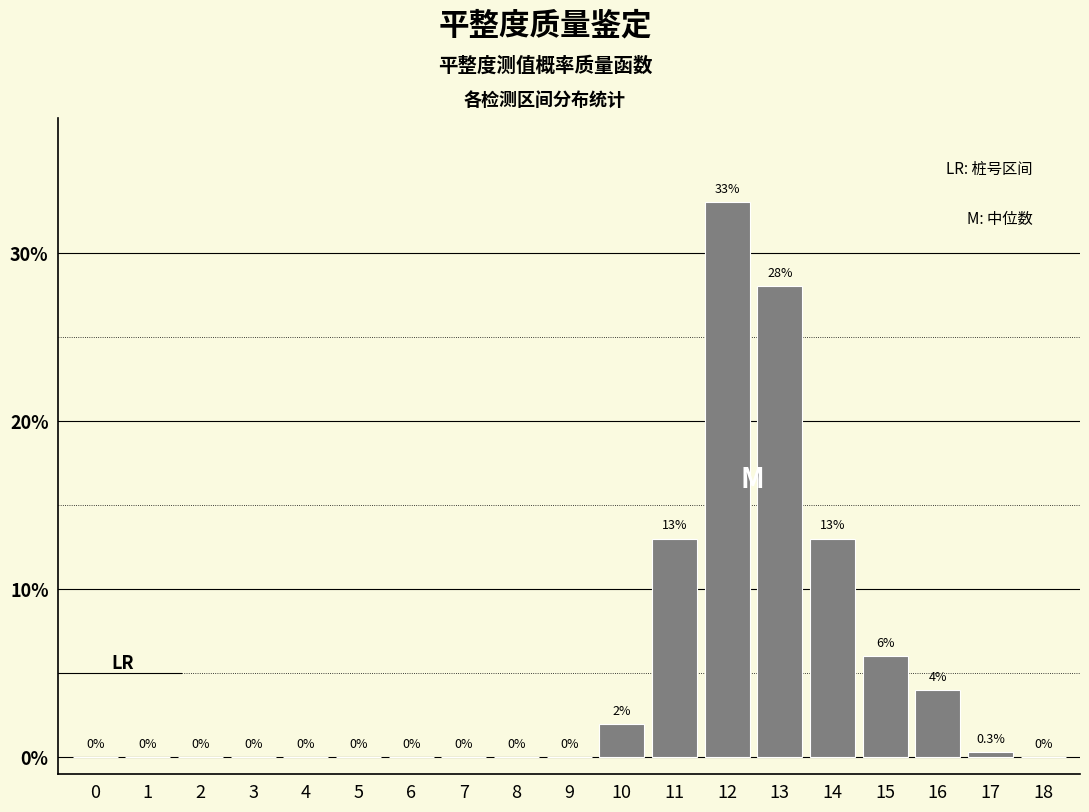

The chart shows a value of 15.0 at 12. True or false?

False